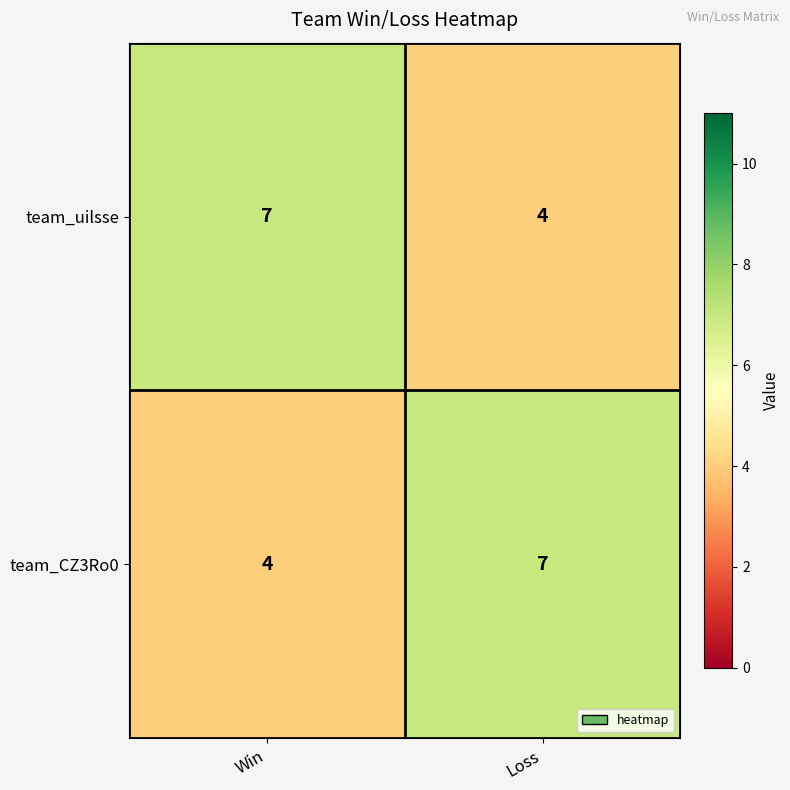

At Loss, list the series in order from smallest to largest.

team_uilsse, team_CZ3Ro0